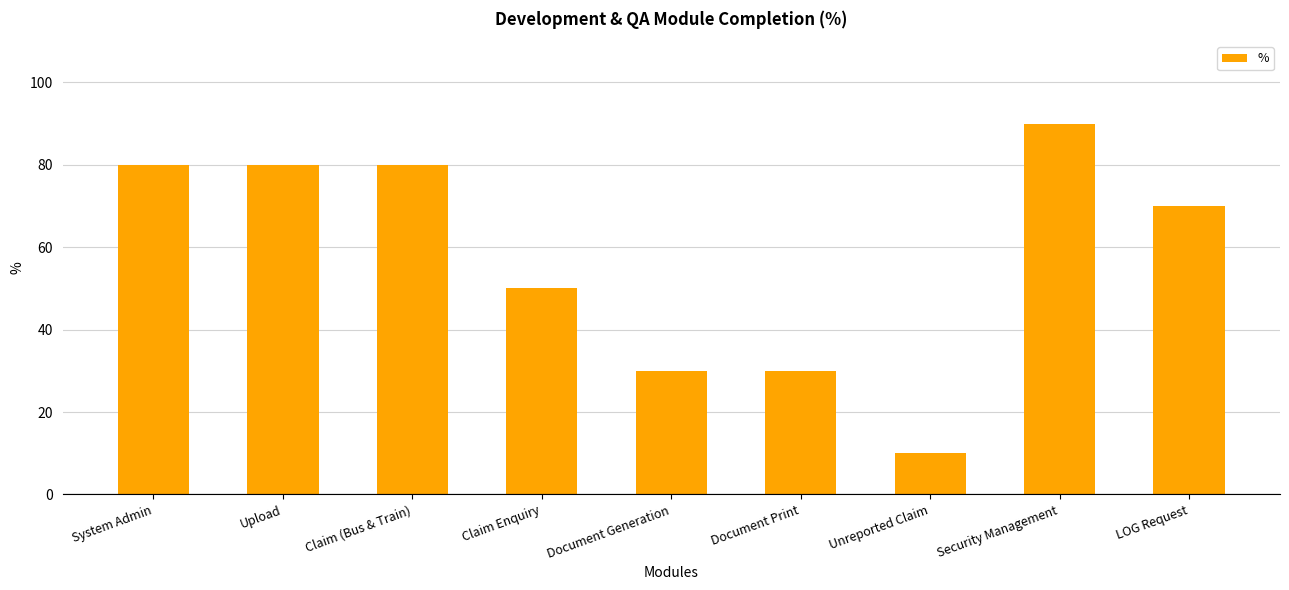

Reading left to right, transcribe all the data shown in this chart.

System Admin=80	Upload=80	Claim (Bus & Train)=80	Claim Enquiry=50	Document Generation=30	Document Print=30	Unreported Claim=10	Security Management=90	LOG Request=70